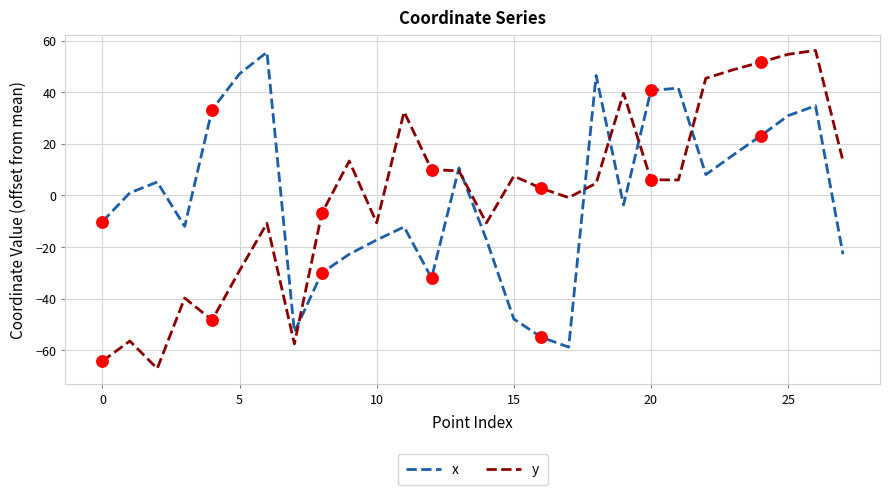

What is the maximum value shown in the chart?

56.2